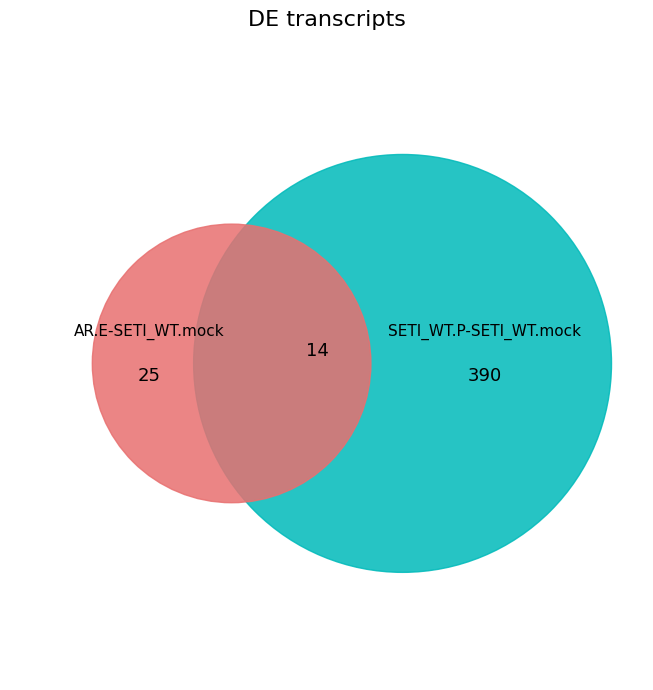

To the nearest percent, what is the average slice percentage?

3%